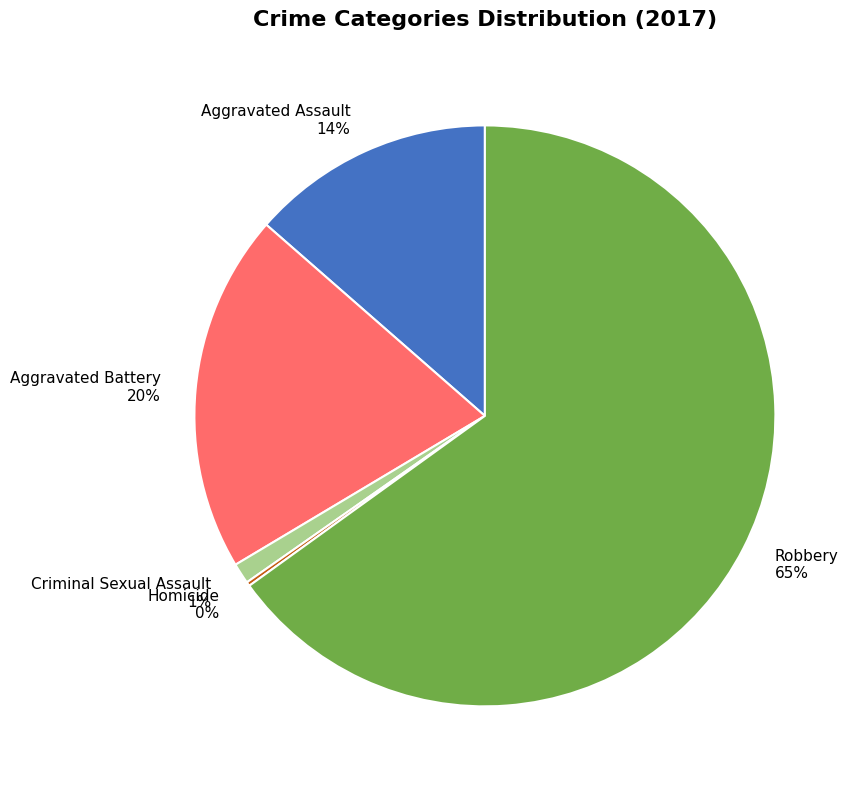

Does any single category account for the majority?

Yes